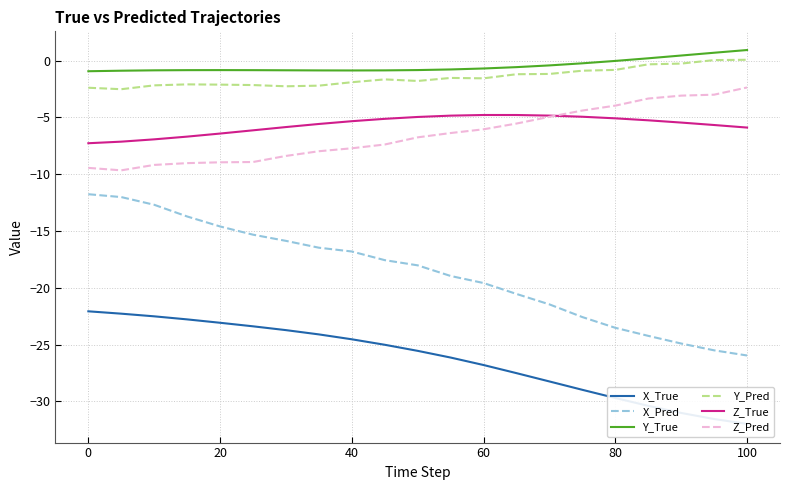

True or false: X_Pred and Y_Pred cross at least once.

False